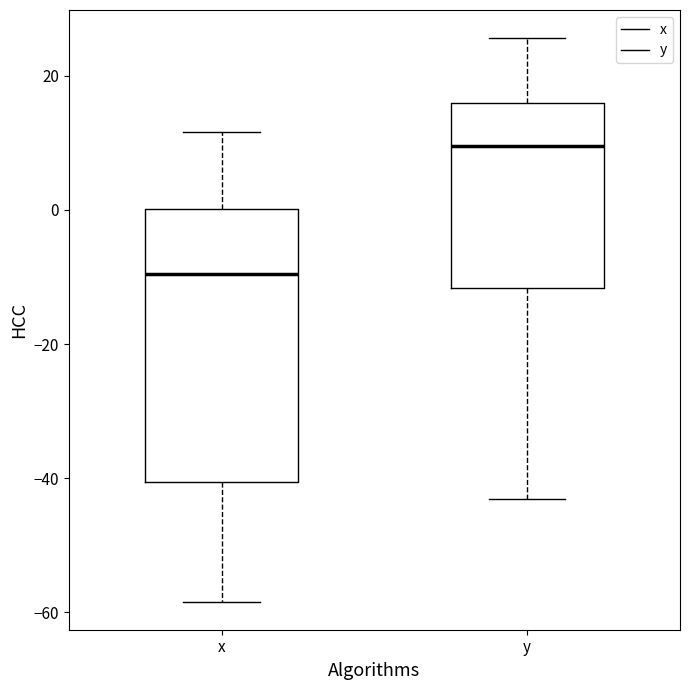

Which box's median line is the highest?

y